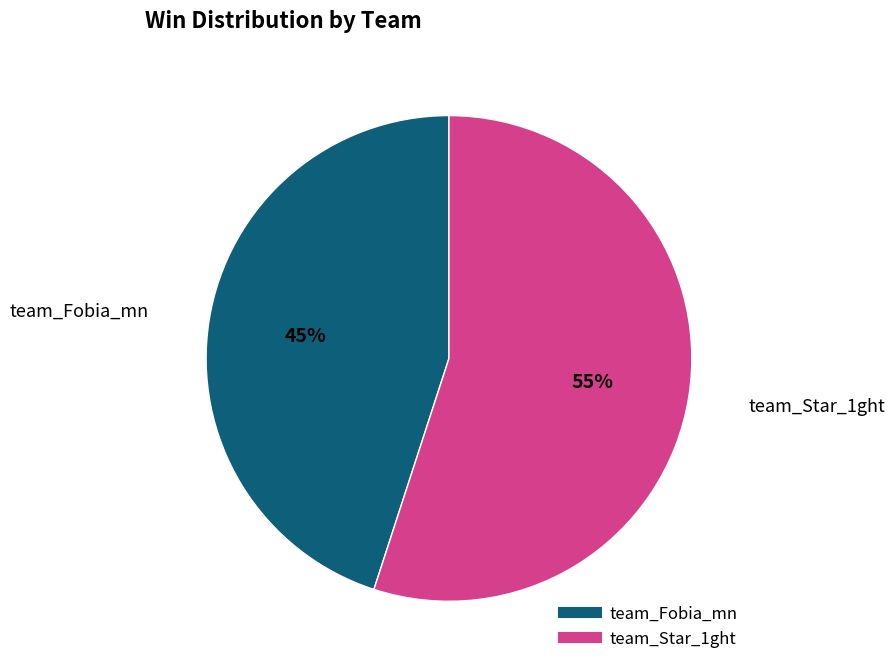

To the nearest percent, what is the difference between the largest and smallest slice percentages?

10%